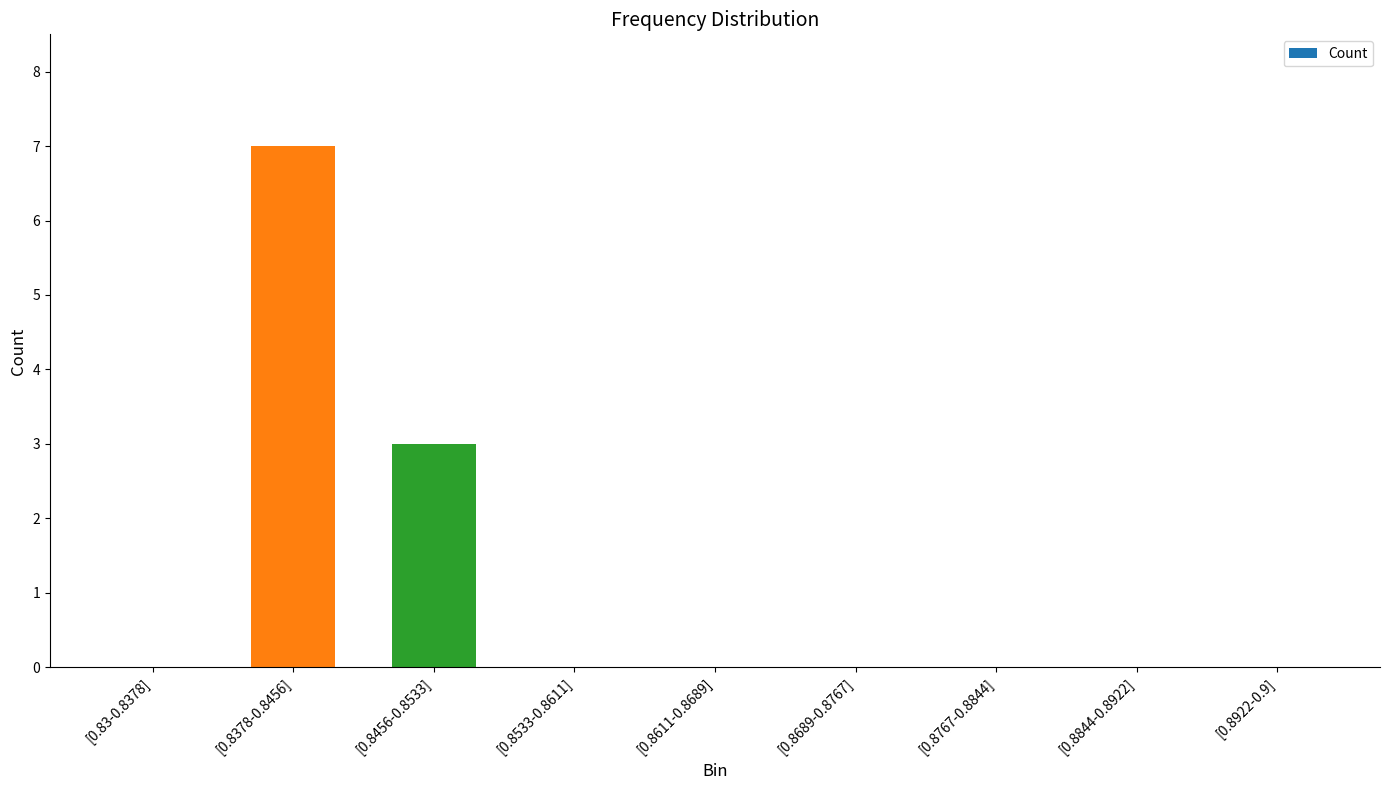

The value at [0.8767-0.8844] is 3. True or false?

False